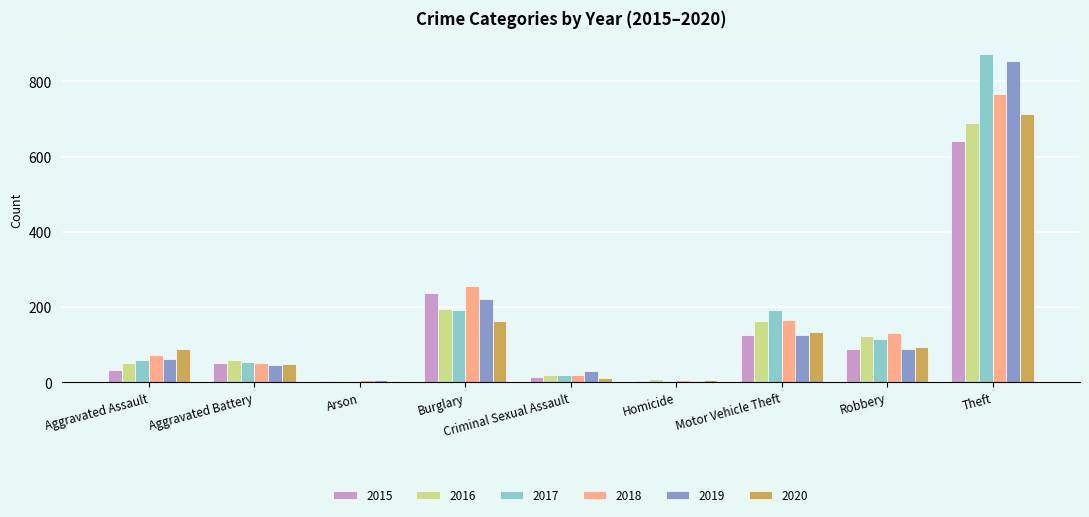

At which category is the sum across all series the highest?

Theft